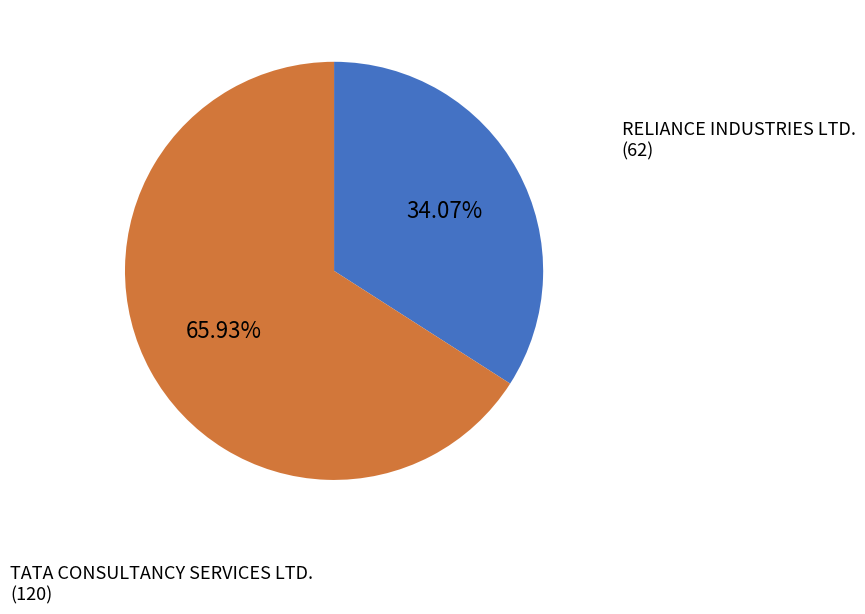

Is there any slice that represents more than half of the pie?

Yes